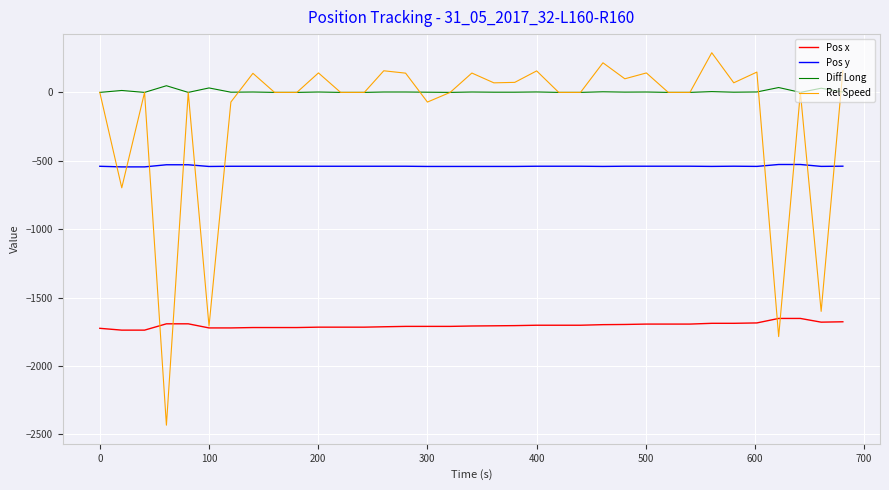

List the series in order of their peak value, highest first.

Rel Speed, Diff Long, Pos y, Pos x